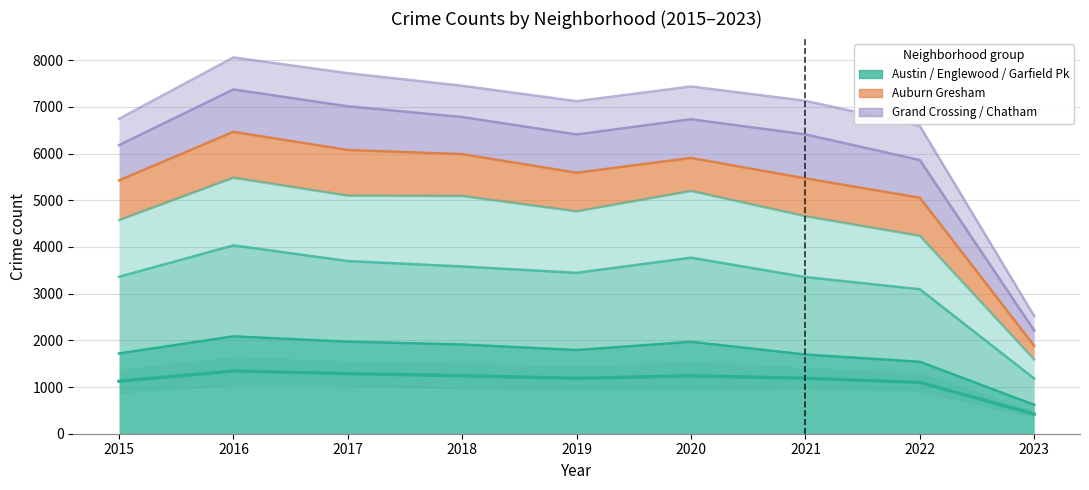

Does the chart have visible grid lines?

Yes